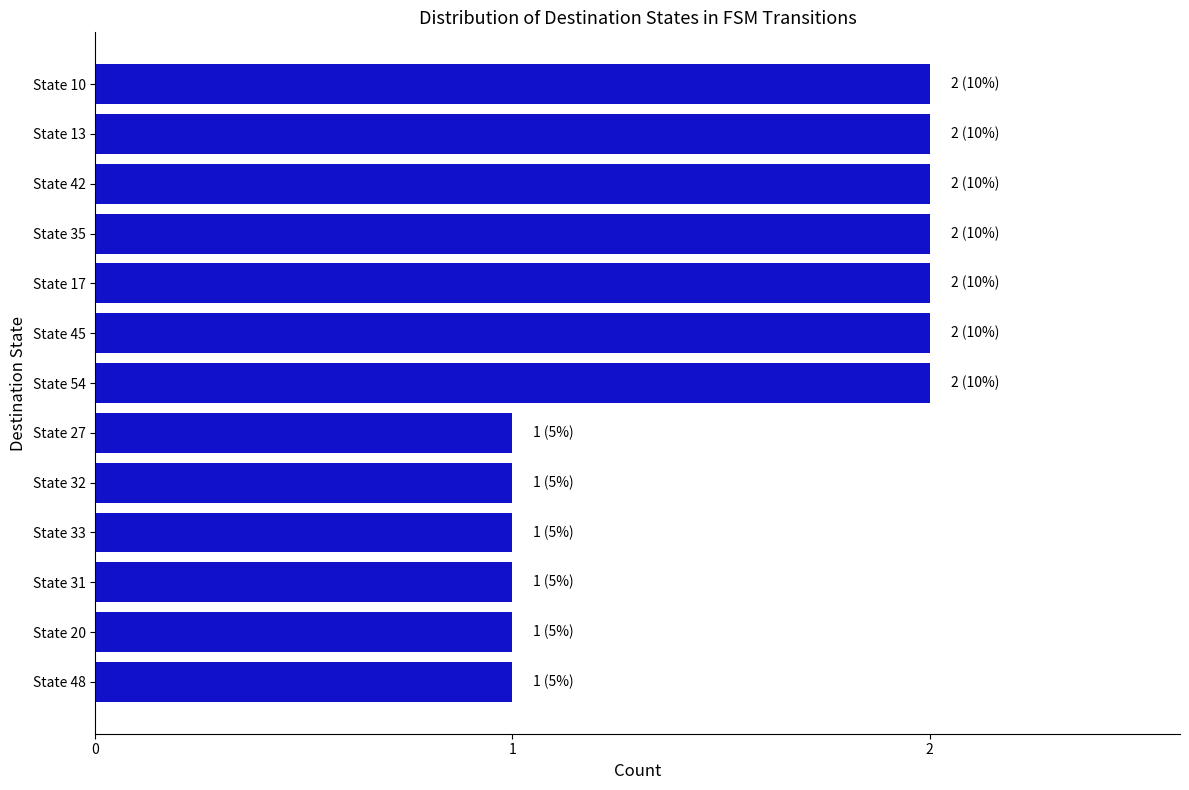

What is the ratio of the value at State 33 to the value at State 35?

0.5